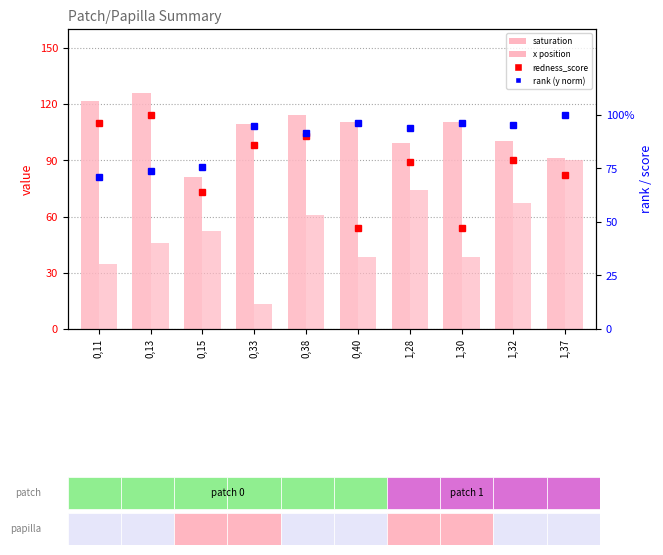

Reading right to left, what are all the values shown in this chart?

saturation: 91.0	100.2	110.4	99.1	110.4	114.0	109.3	81.3	125.6	121.4
x: 90.2	67.4	38.3	74.0	38.3	60.9	13.2	52.5	46.0	34.8
redness_score (count): 0.7	0.8	0.5	0.8	0.5	0.9	0.9	0.6	1.0	1.0
rank (y norm): 1.0	1.0	1.0	0.9	1.0	0.9	0.9	0.8	0.7	0.7